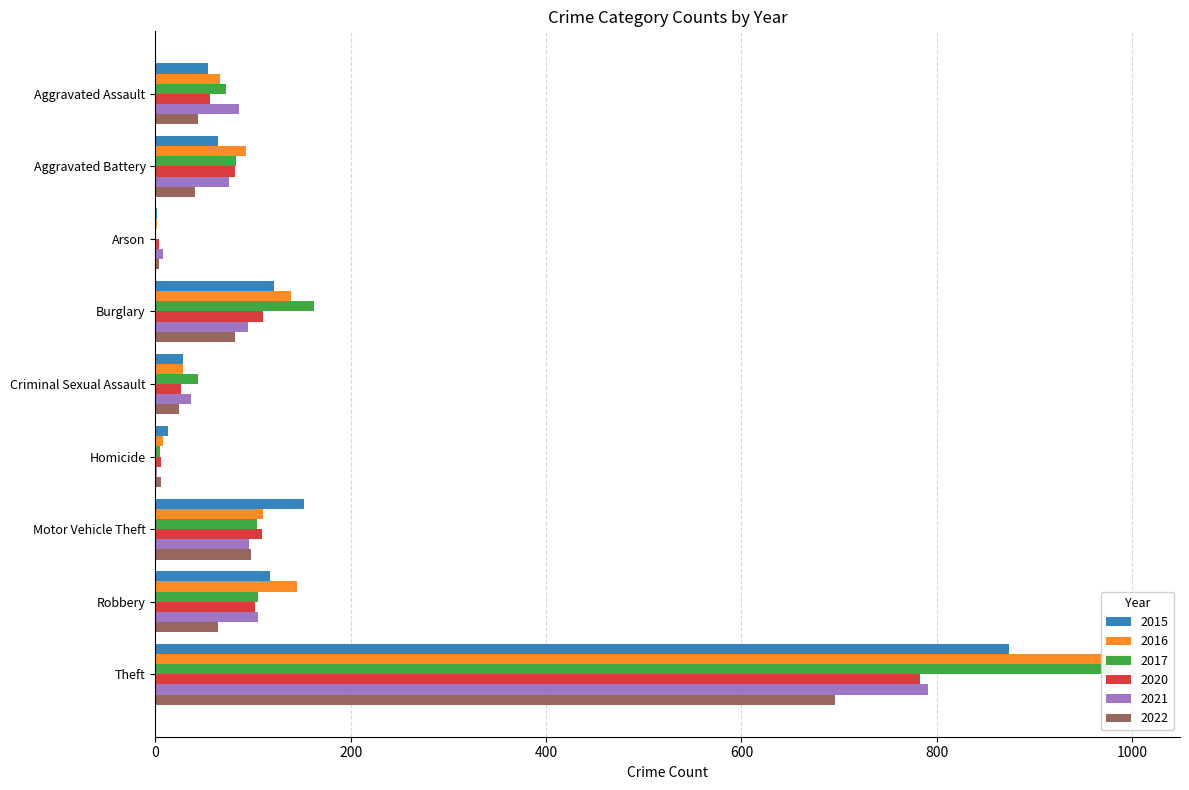

At how many categories does at least one series exceed 456?

1